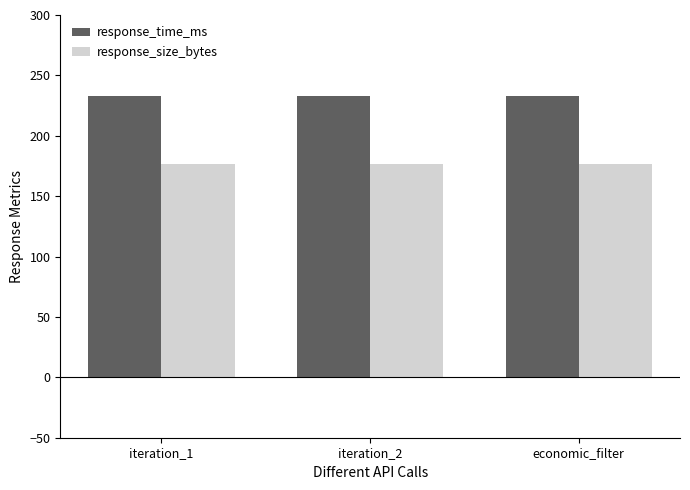

How many bars are there in total?

6